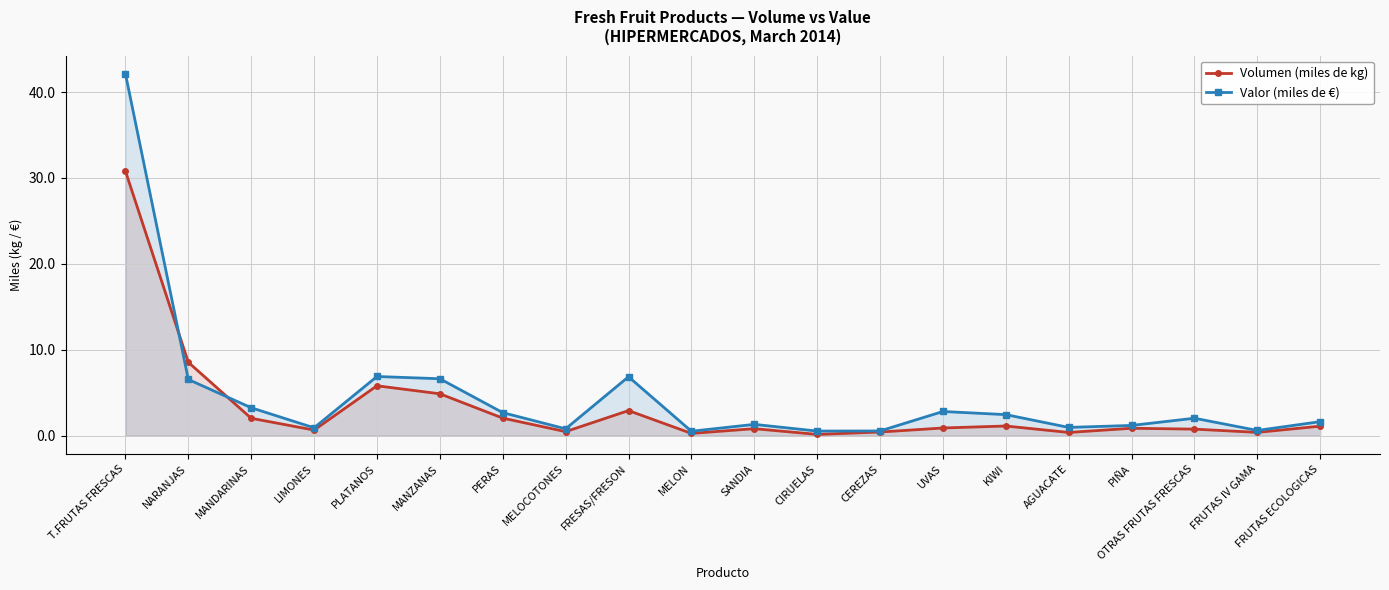

Between which two adjacent categories do Volumen (miles de kg) and Valor (miles de €) first intersect?

T.FRUTAS FRESCAS and NARANJAS